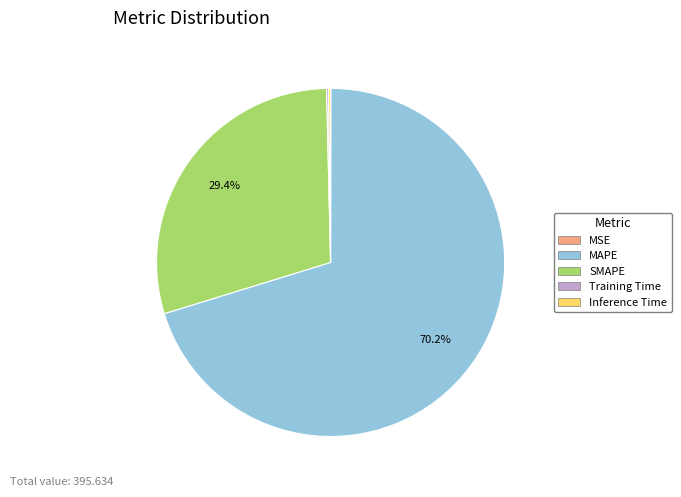

What is the ratio of the value at SMAPE to the value at MAPE?

0.4